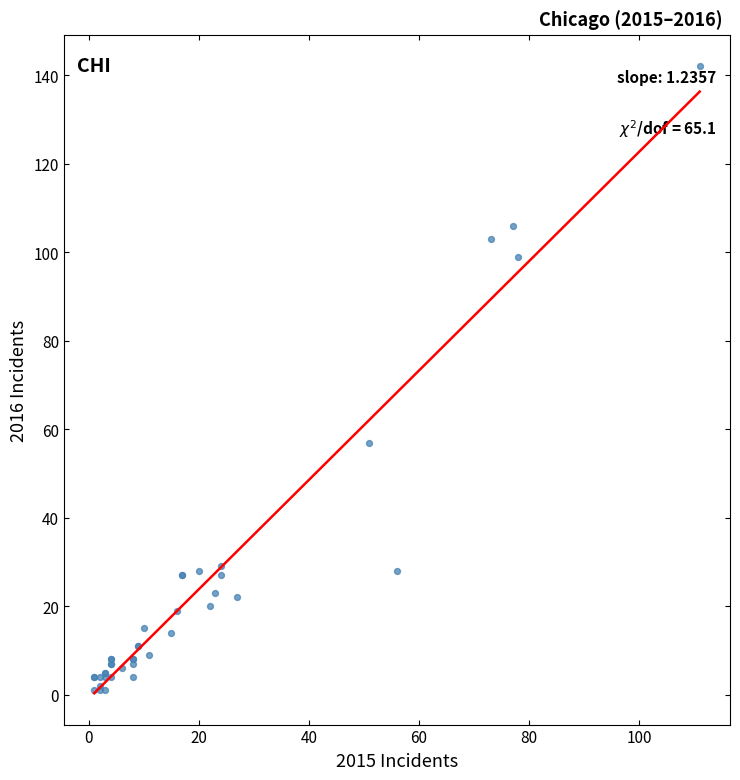

What Y value in the scatter plot is closest to 71?

57